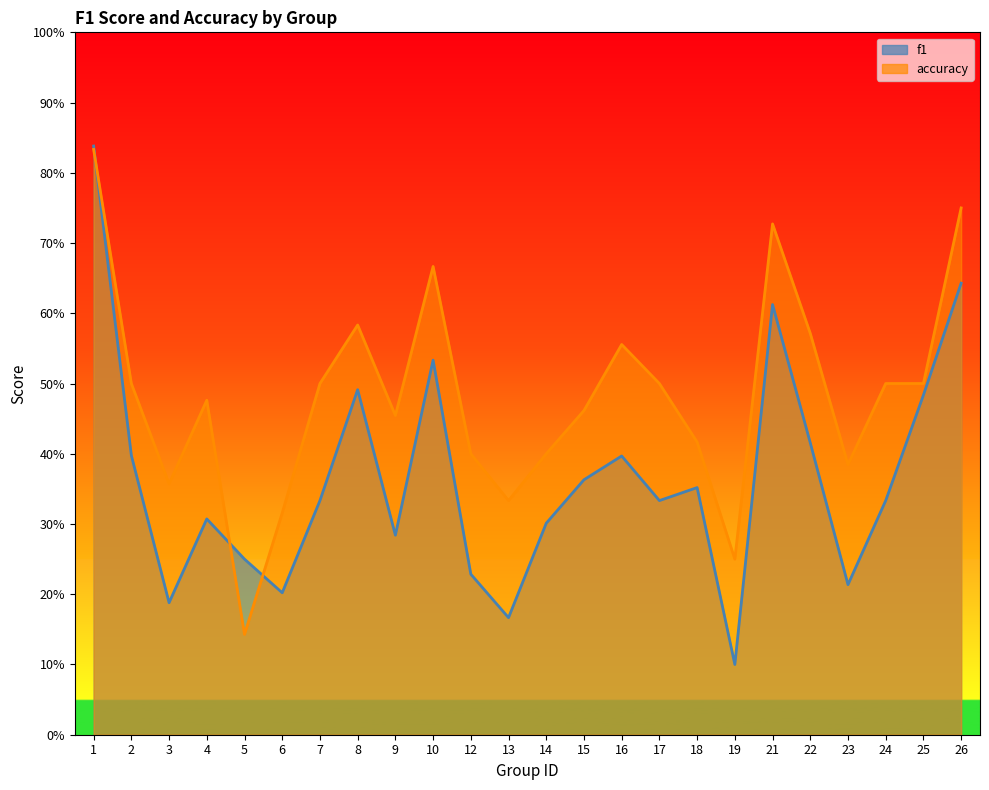

Between which two adjacent categories do accuracy and f1 first intersect?

1 and 2